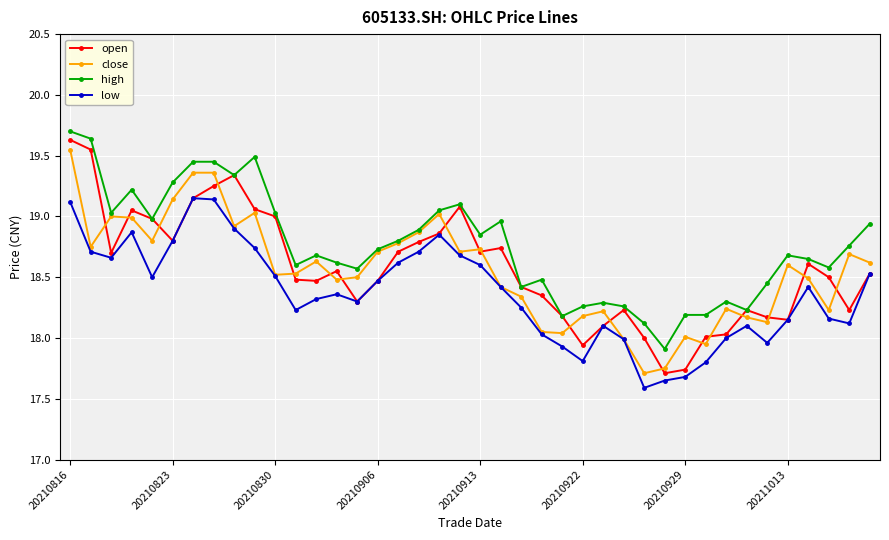

Which series has the largest total across all categories?

high